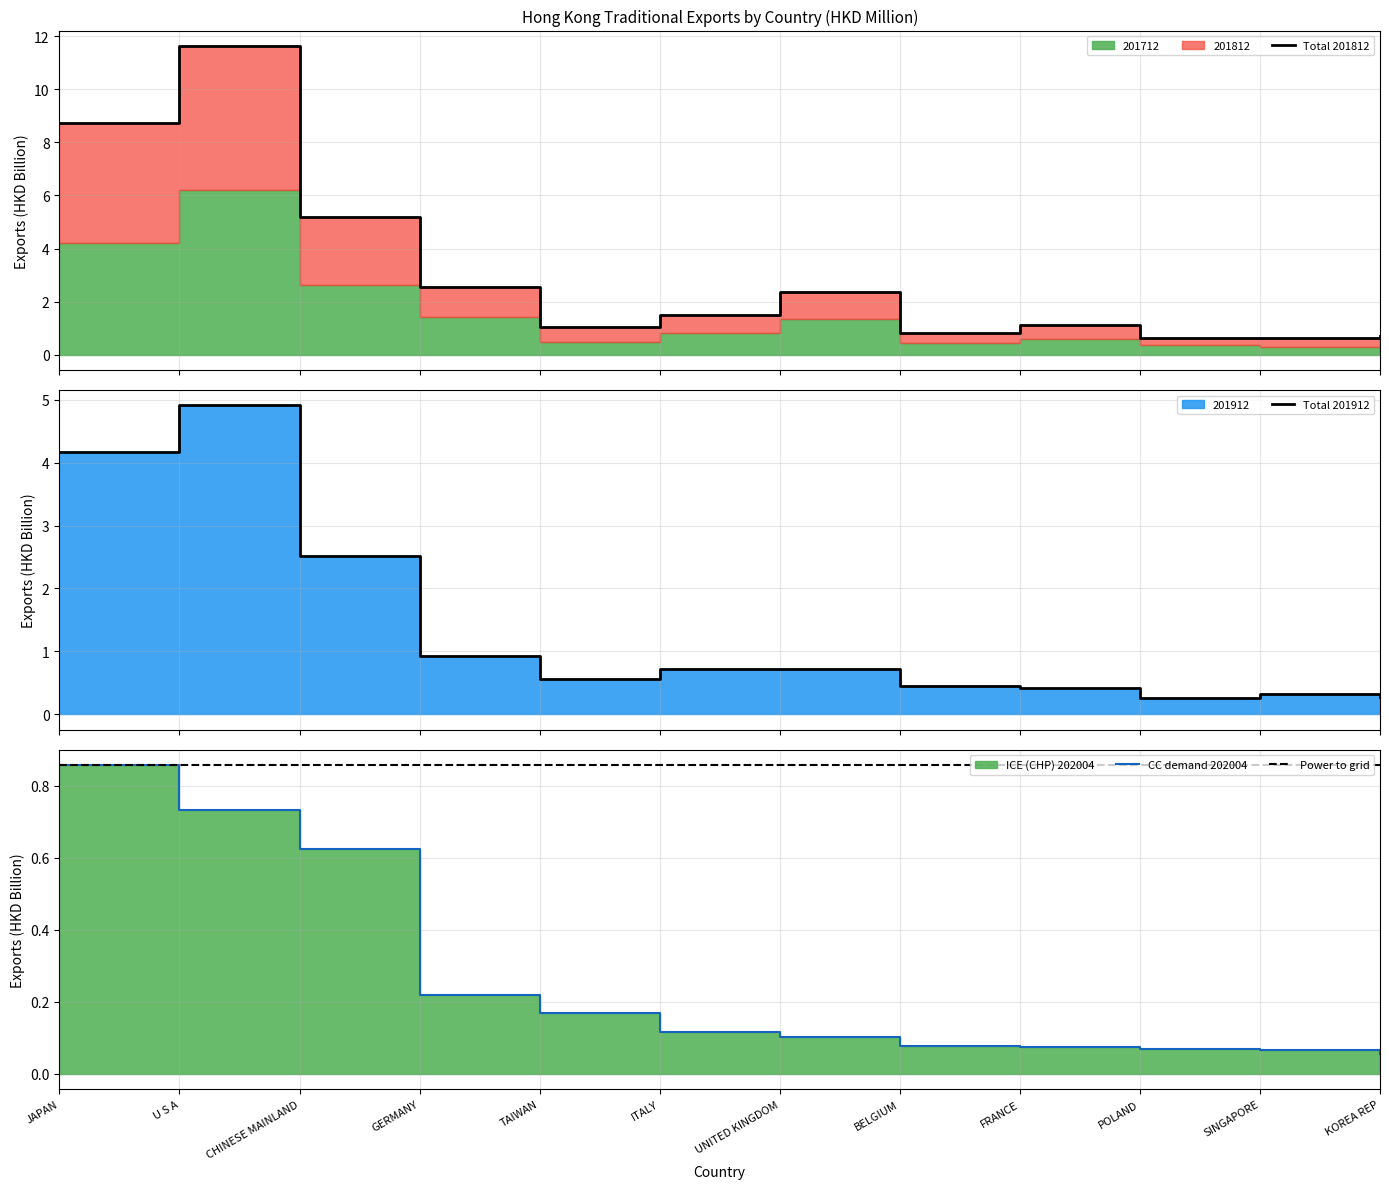

What position from the left is CHINESE MAINLAND?

3